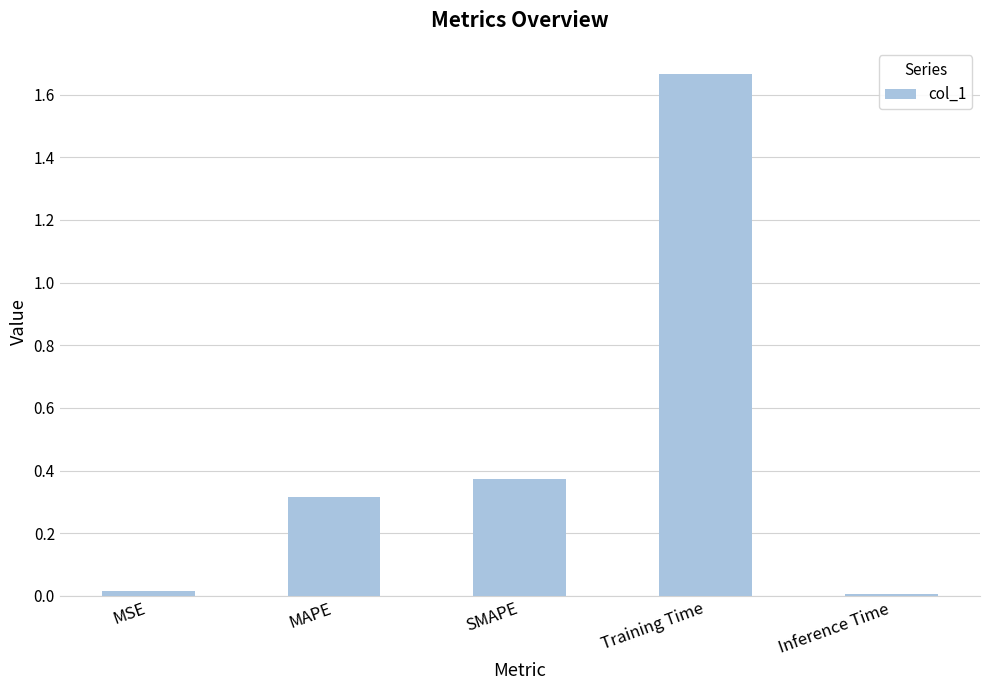

What is the label of the 1st bar from the left?

MSE